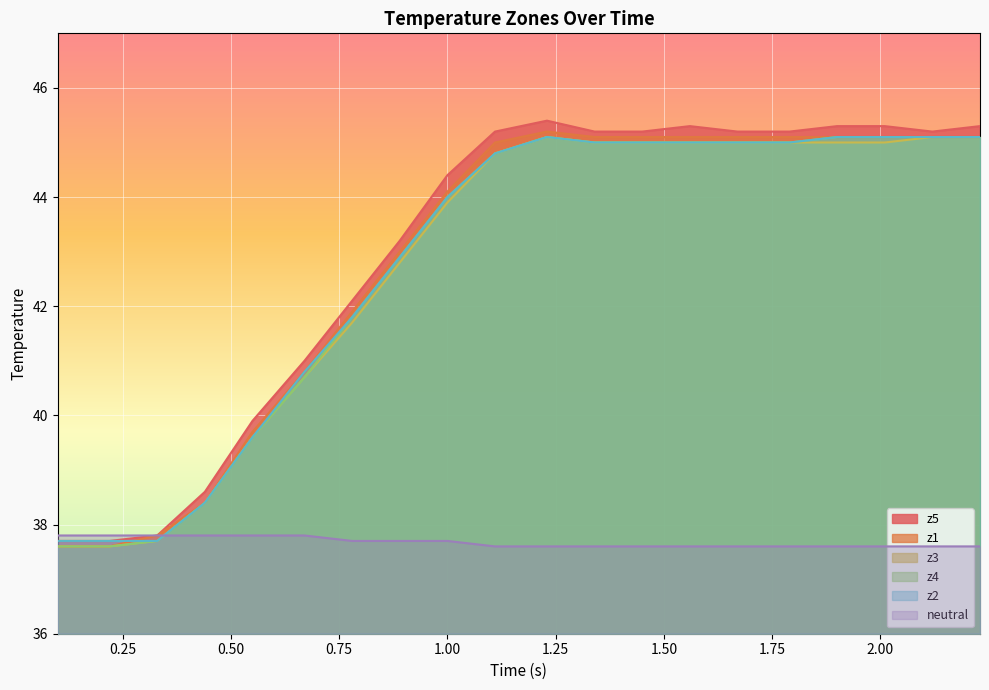

Which series has the widest spread of values?

z5